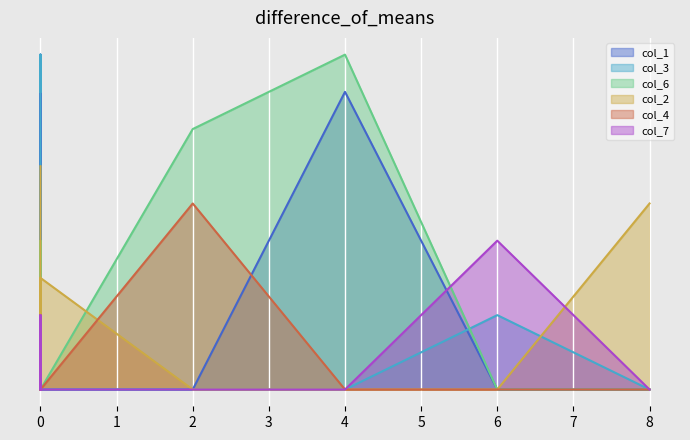

Between 0 and 8, which series saw the biggest shift?

col_1